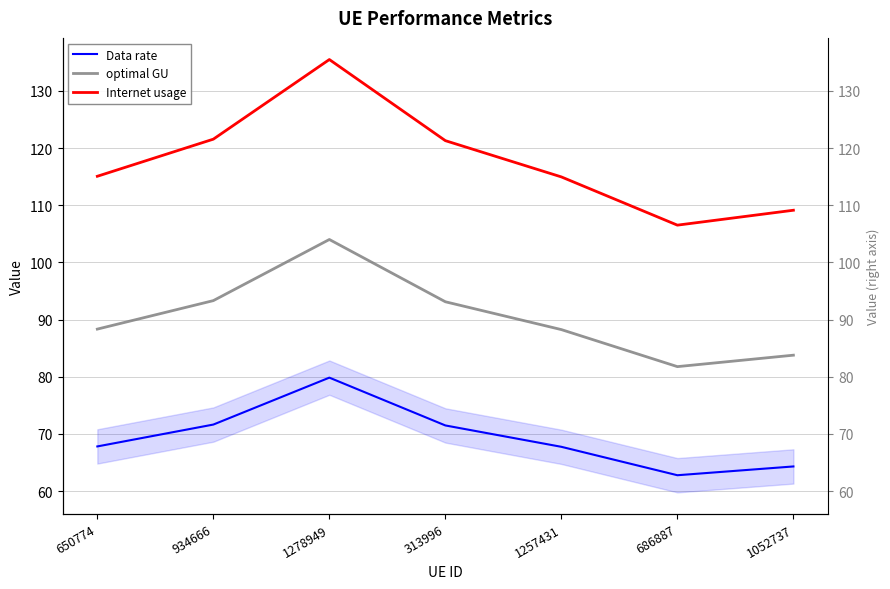

Between 1278949 and 1257431, which series saw the biggest shift?

Internet usage